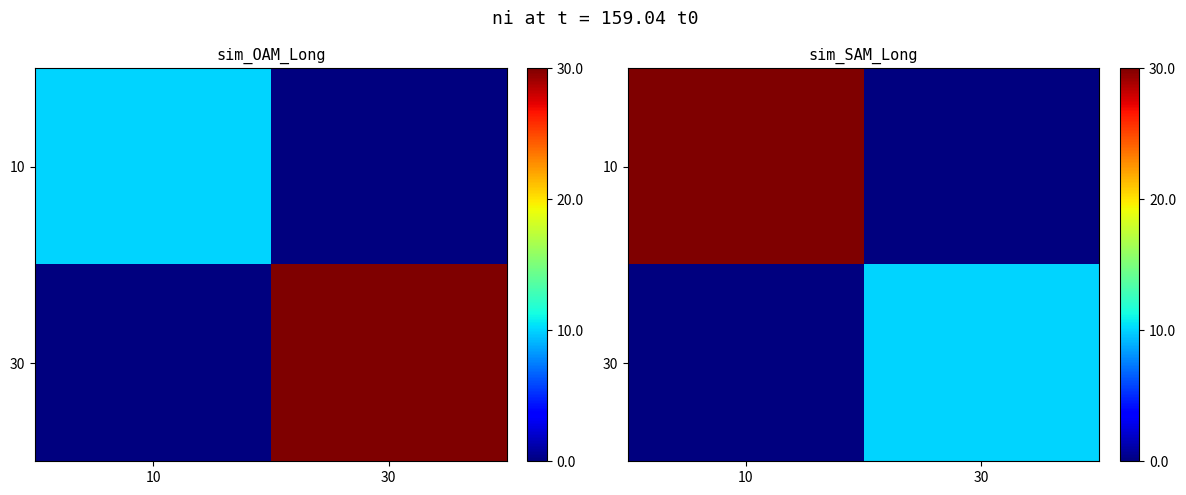

What is the difference between the 10 values at 10 and 30?

30